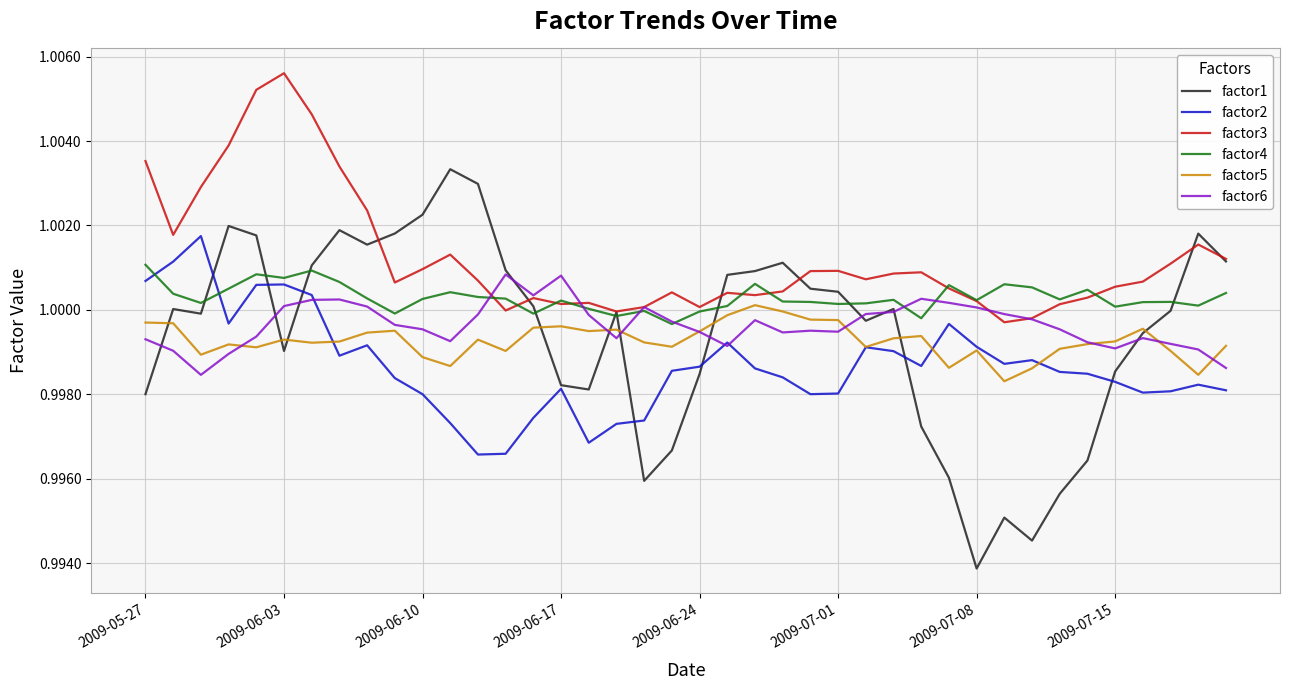

Which series has the largest range (max minus min)?

factor1